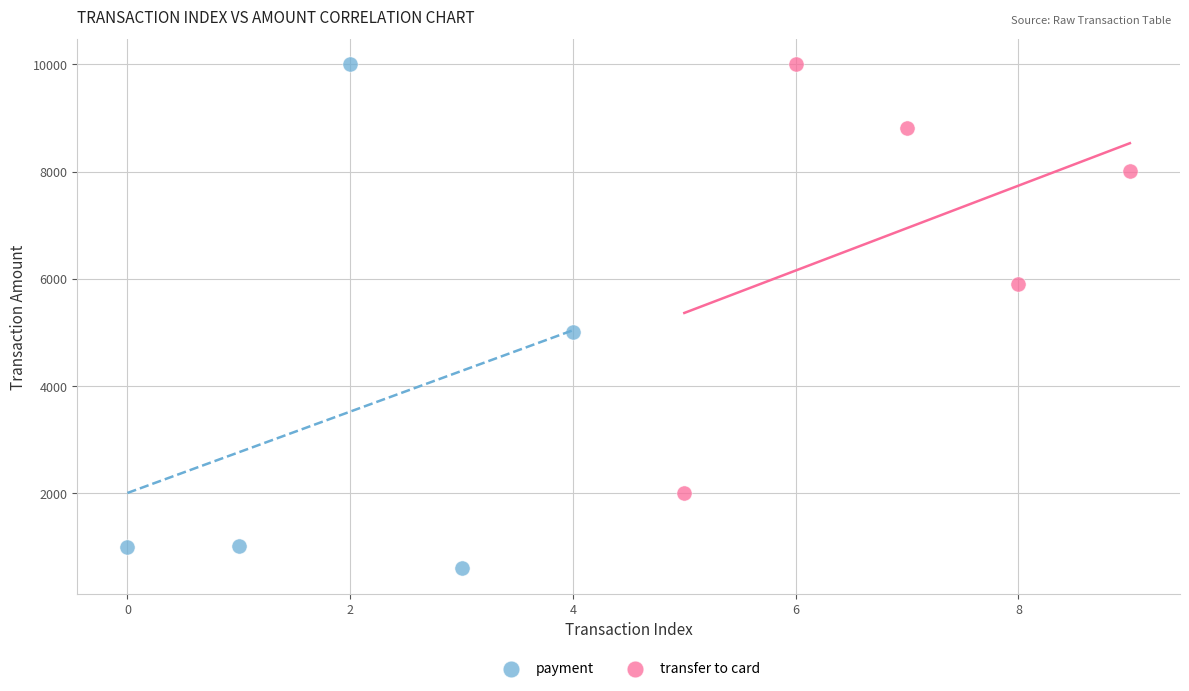

What are all the series names shown in the legend?

payment, transfer to card